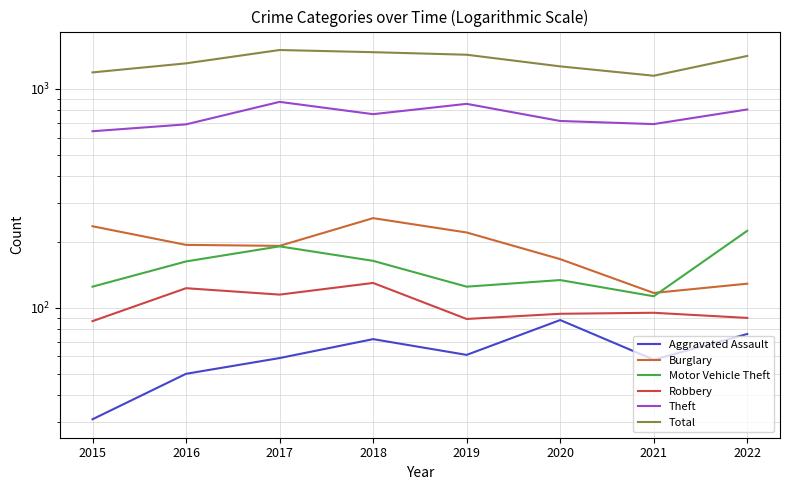

Which series has the largest range (max minus min)?

Total